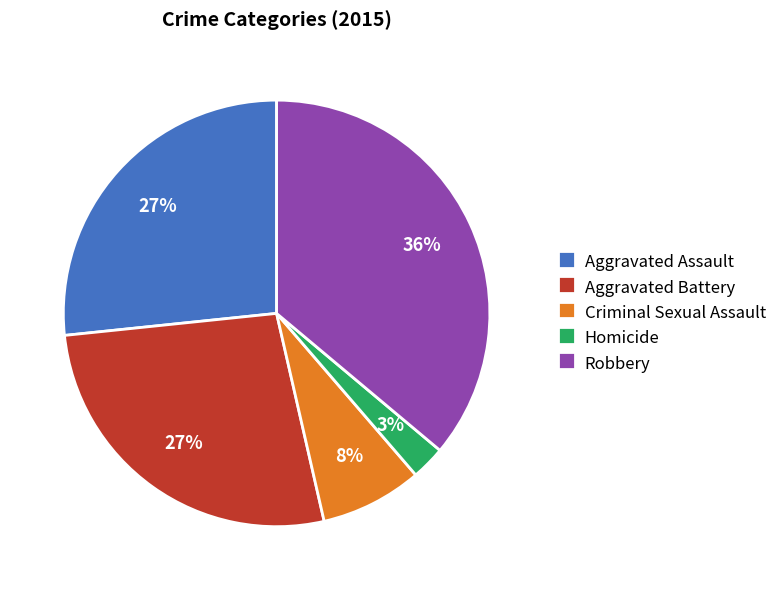

Does any single category account for the majority?

No